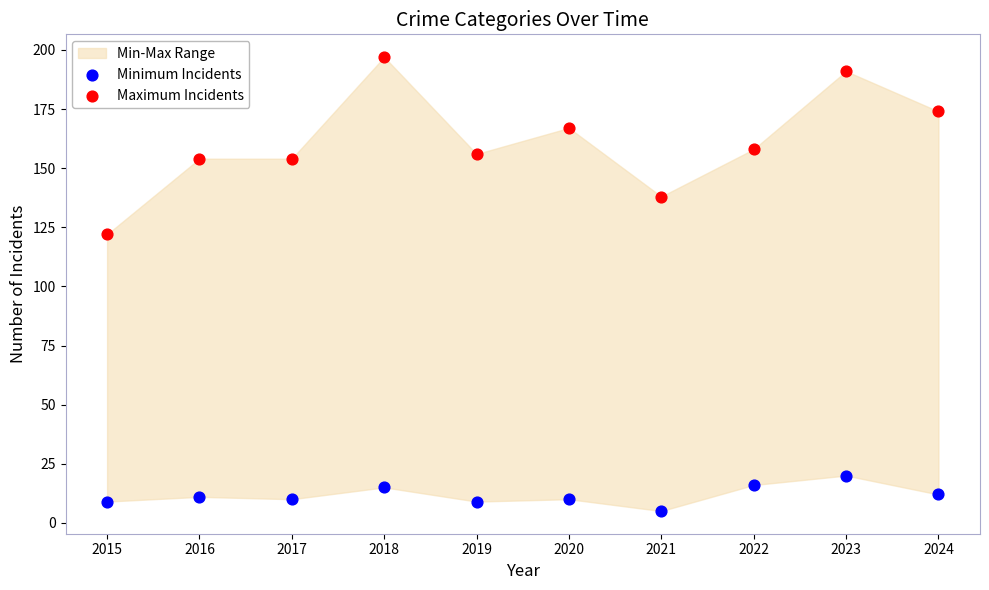

Across all data points, what is the range of Y values (max minus min)?

192